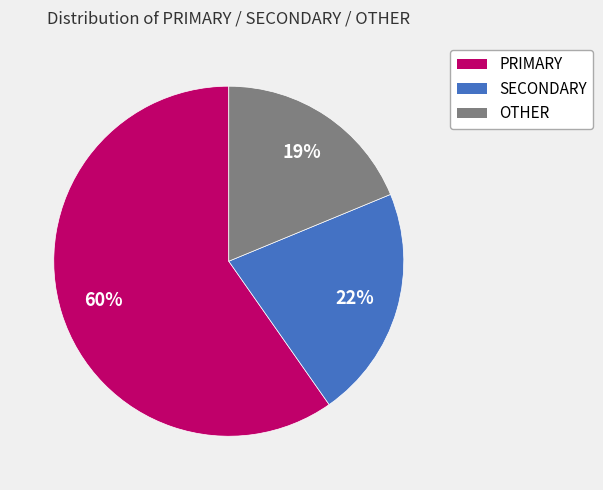

How many slices are in this pie chart?

3